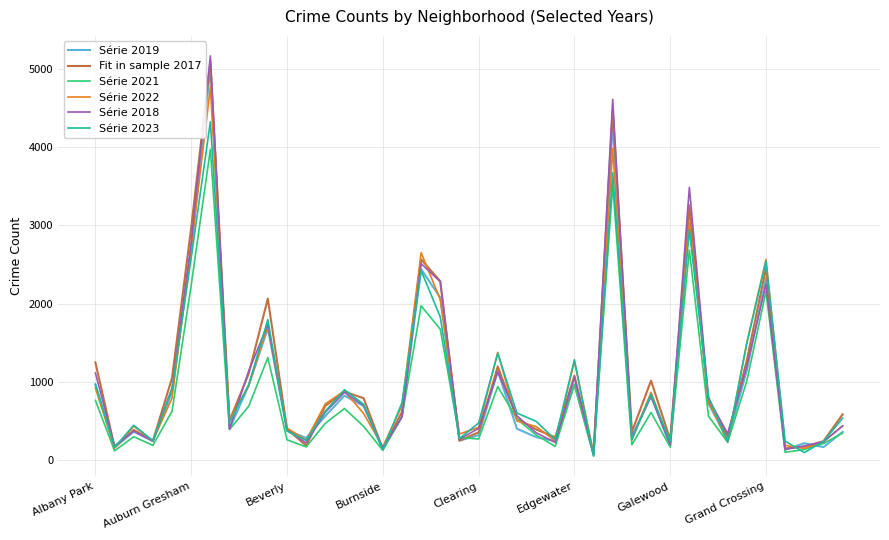

How many interior local valleys does the Fit in sample 2017 series have?

12